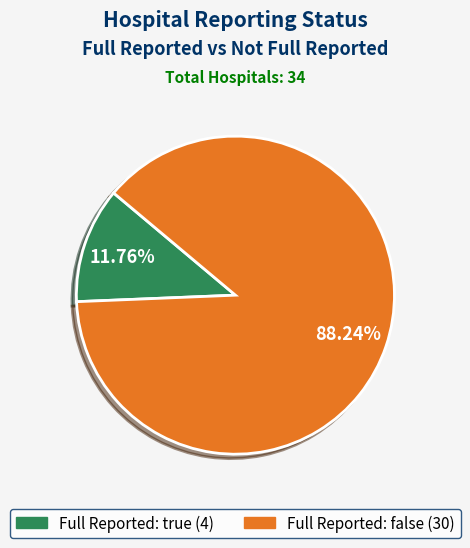

Is there any slice that represents more than half of the pie?

Yes